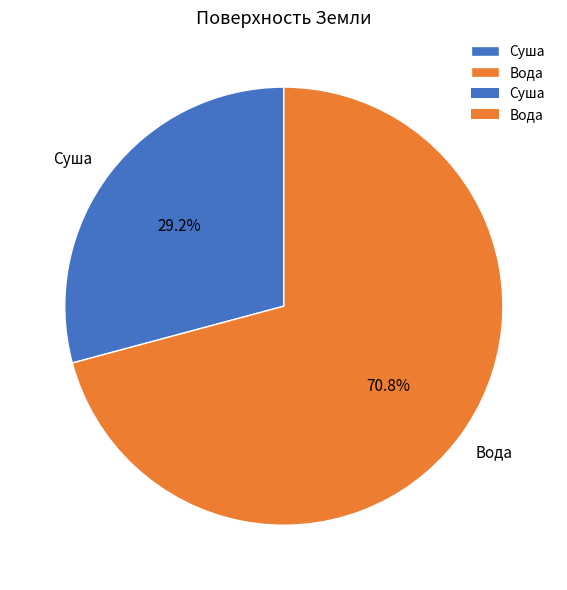

To the nearest percent, what portion does Вода represent?

71%